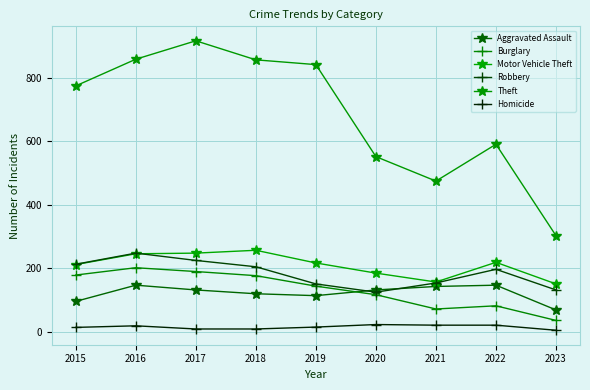

How many series are shown in this chart?

6